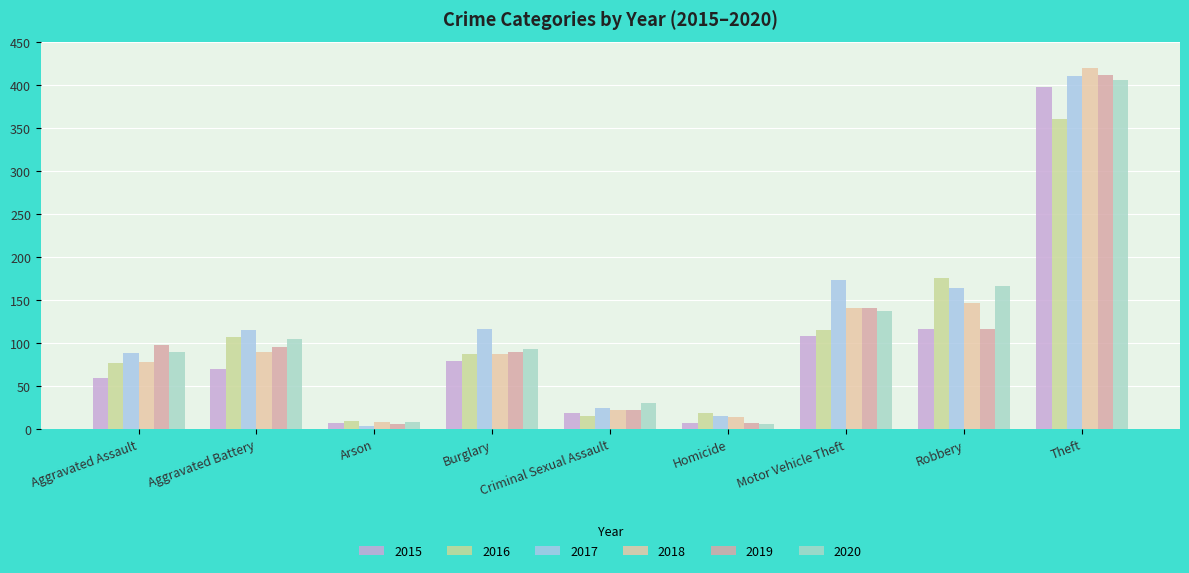

What is the average value of the 2015 series?

96